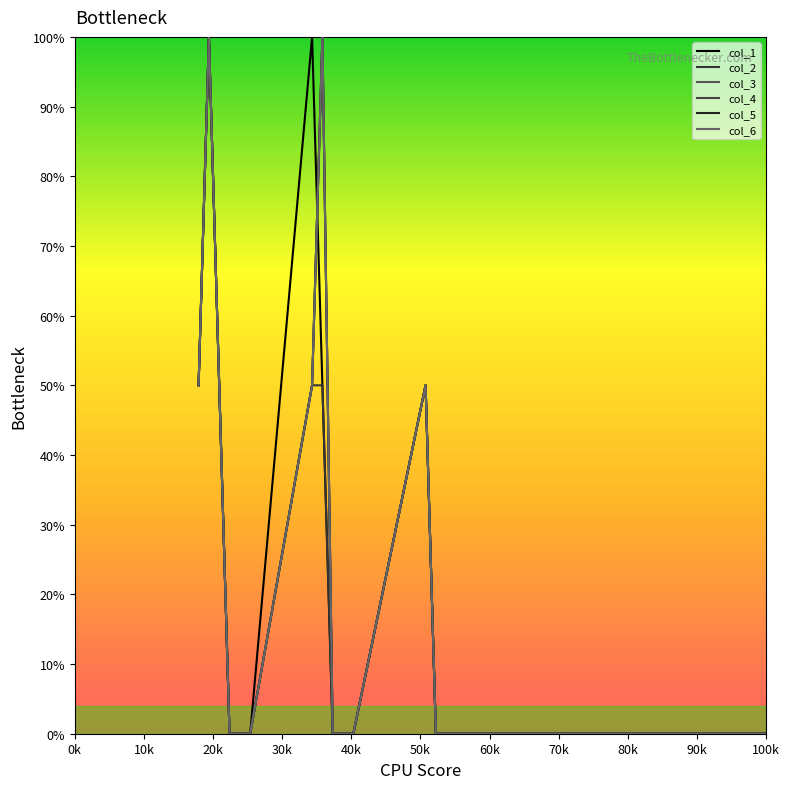

List the series in order of their peak value, highest first.

col_1, col_2, col_3, col_4, col_5, col_6